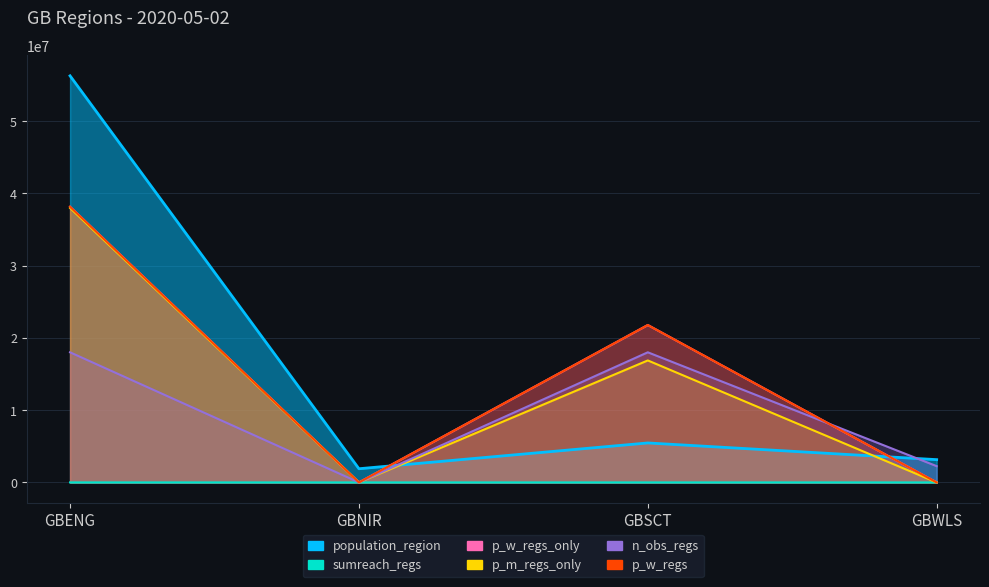

Rank the series by their maximum value, from highest to lowest.

population_region, p_w_regs_only, p_w_regs, p_m_regs_only, n_obs_regs, sumreach_regs